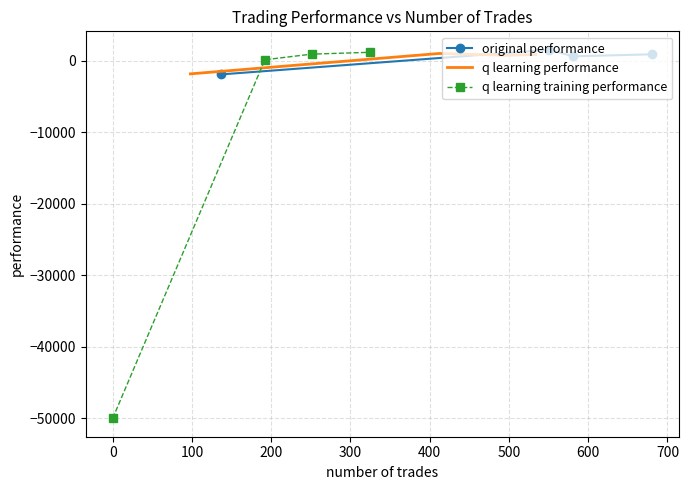

True or false: original performance has more than 1 interior local peaks.

False